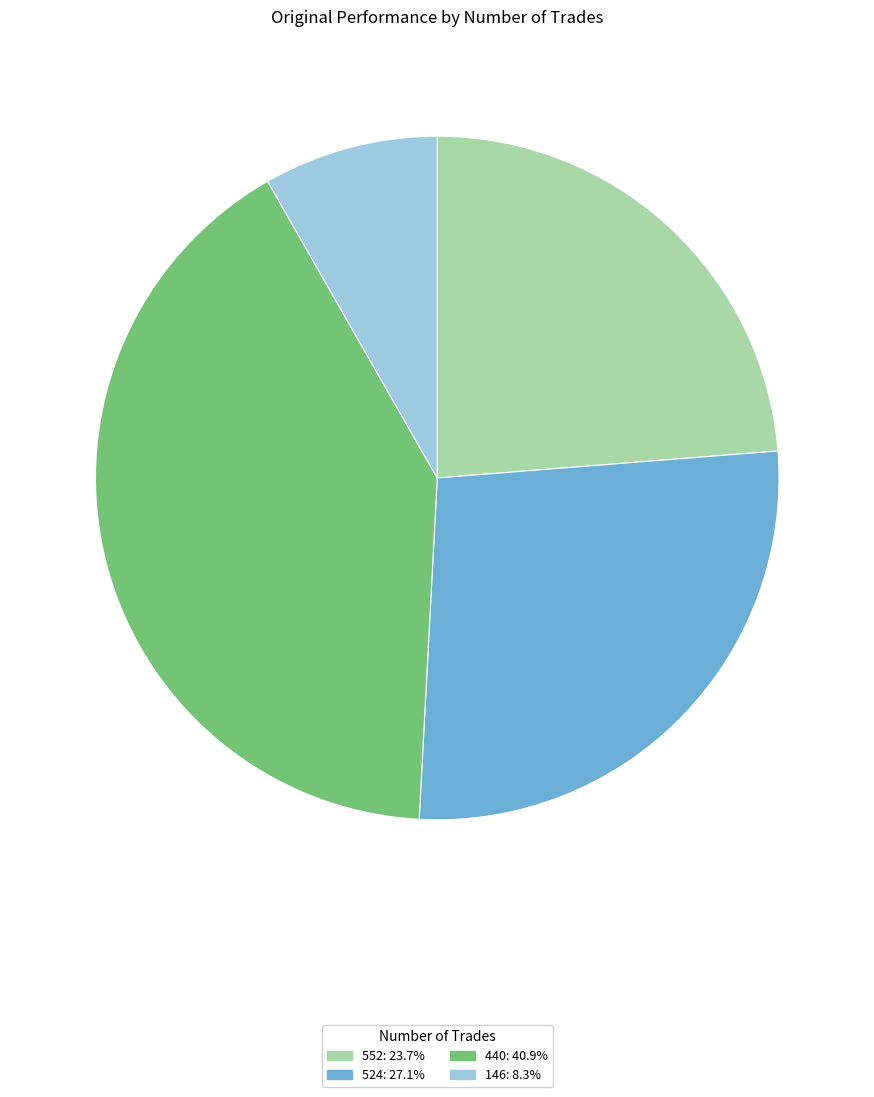

The 146 slice represents 8% of the pie. True or false?

True